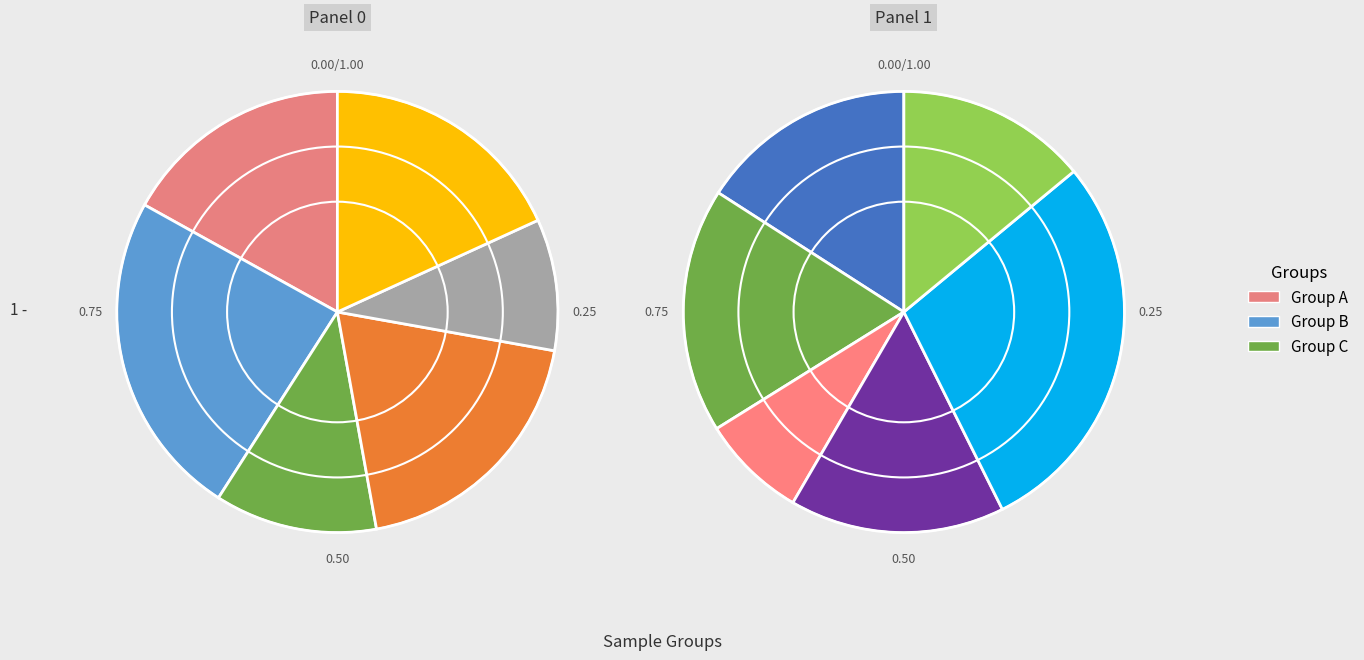

Do 273919 and 103342 together represent more than half of the pie?

No